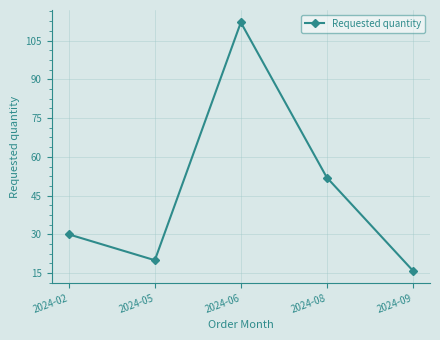

What is the average value?

46